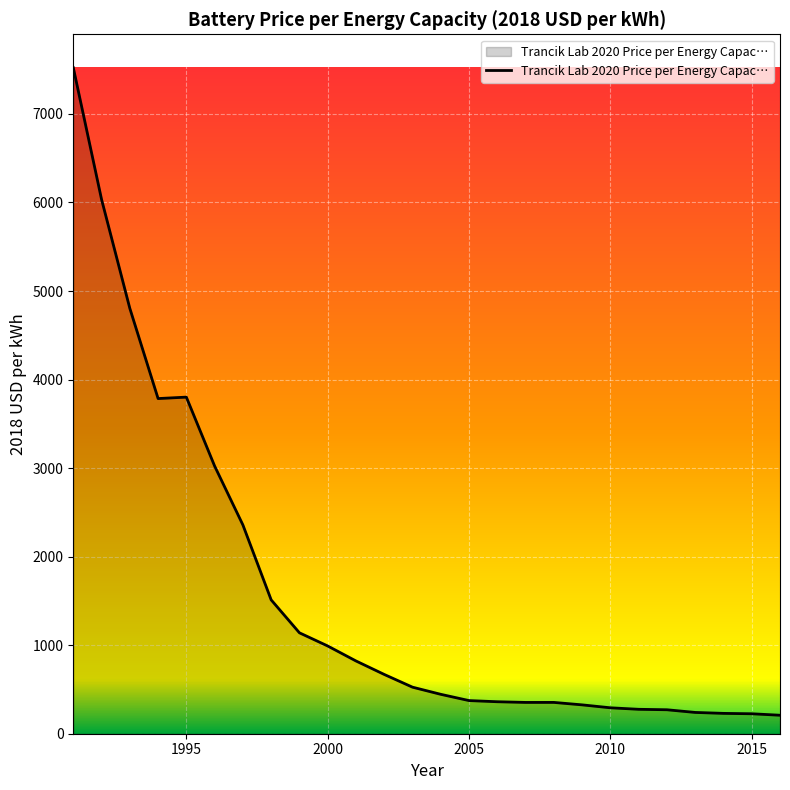

What is the greatest value displayed?

7523.3